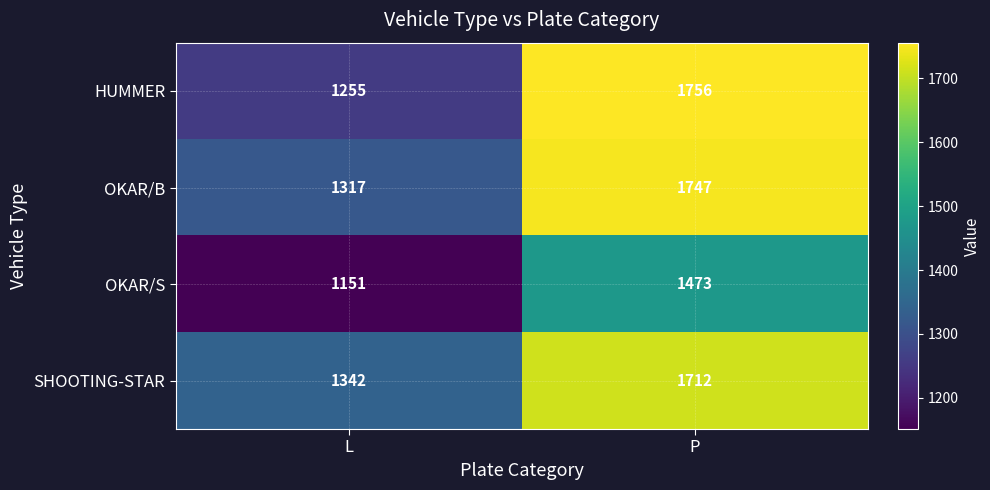

List the labels in order of HUMMER value, largest first.

P, L